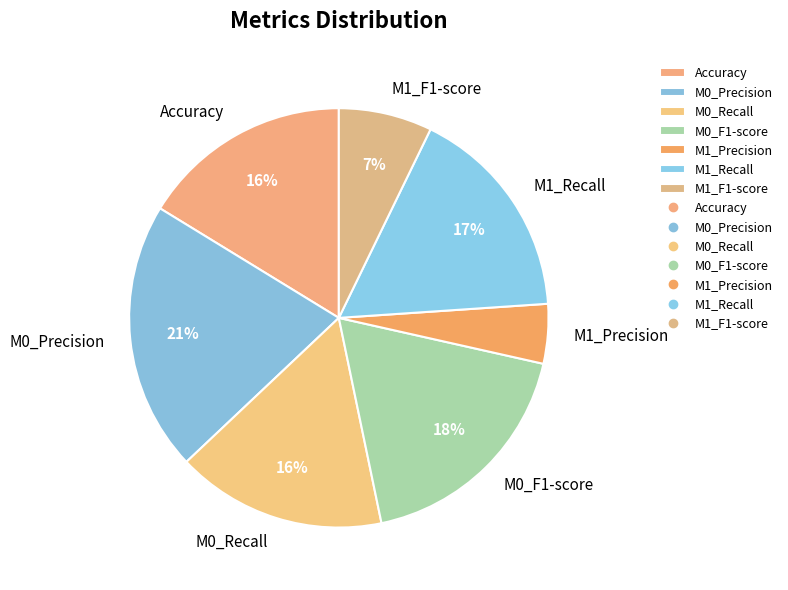

To the nearest percent, what is the difference between the M0_F1-score and M0_Precision slice percentages?

3%